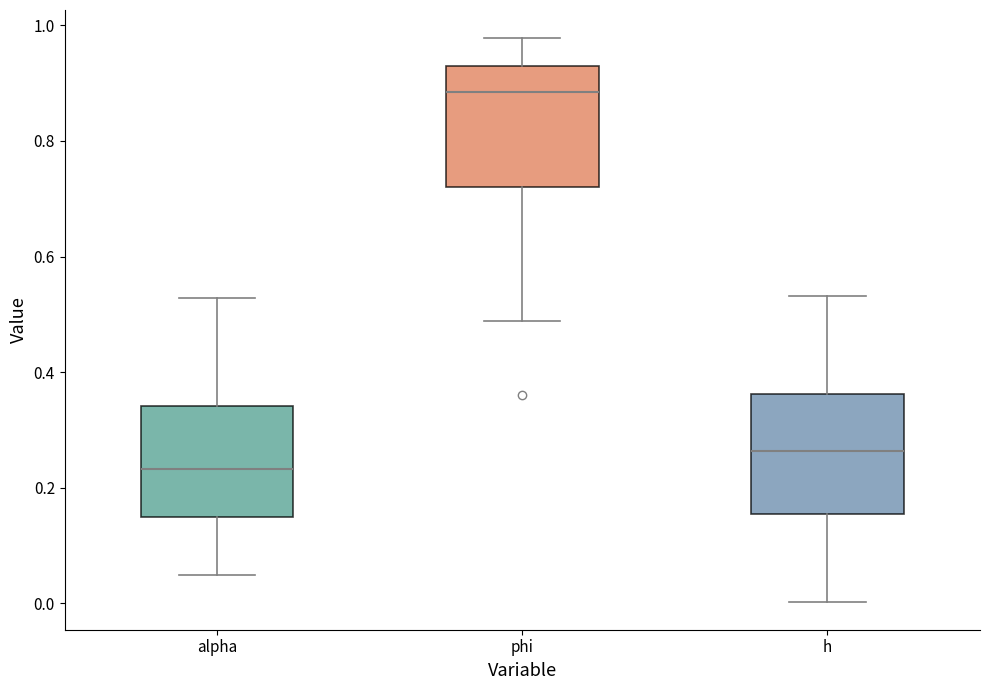

Which box has the highest median line?

phi